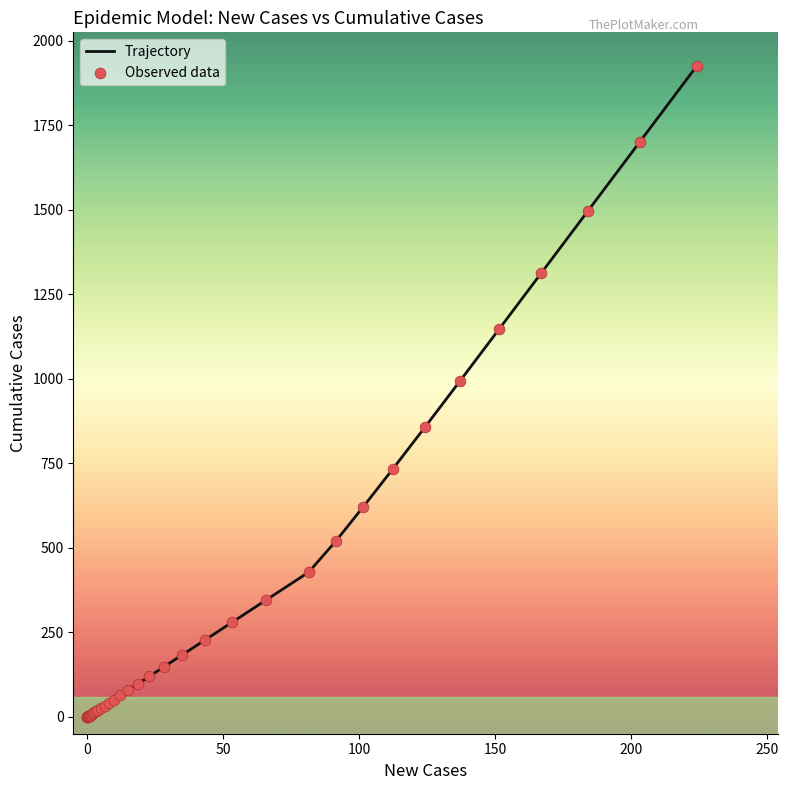

What is the difference between the maximum and minimum values?

1924.6